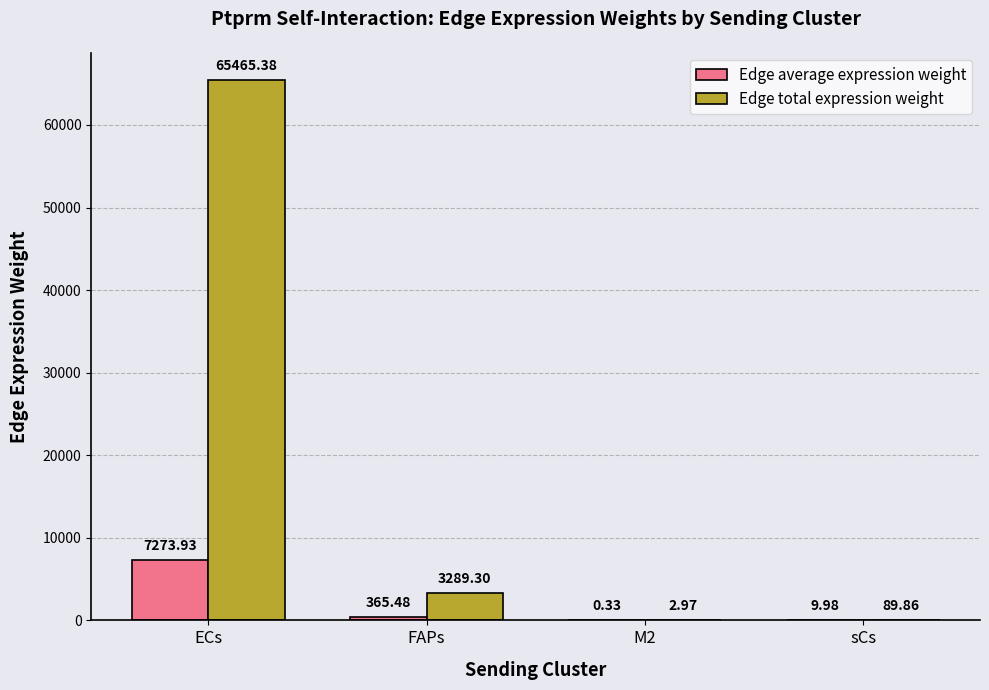

Are the bars grouped side by side (vs. stacked)?

Yes